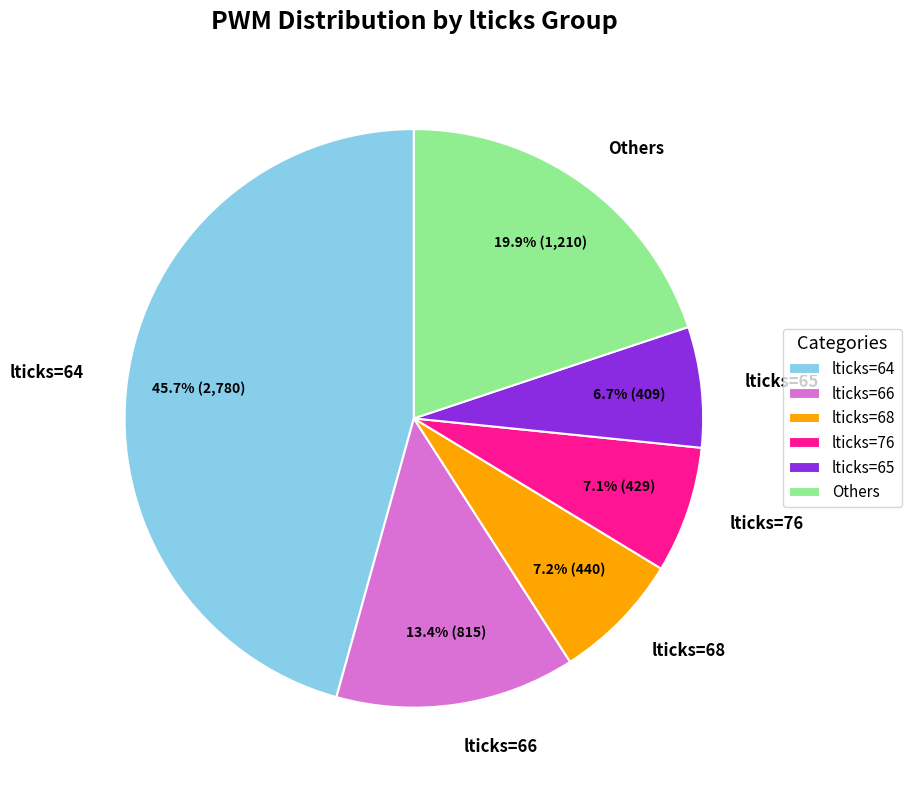

Is lticks=64 the majority of the pie?

No